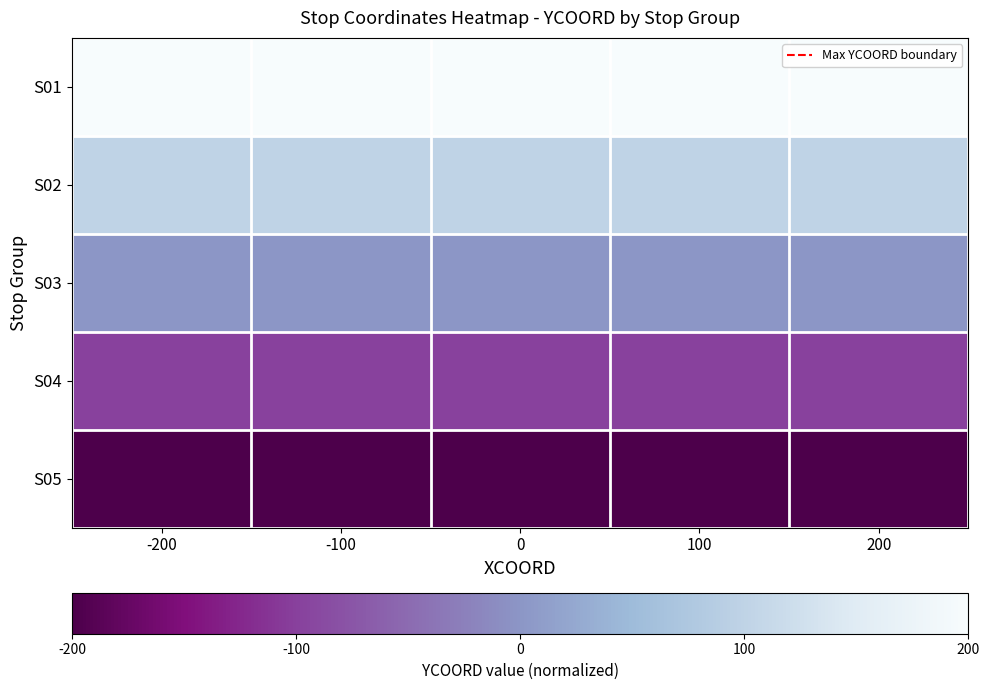

Rank the series by their average value, from lowest to highest.

S05, S04, S03, S02, S01